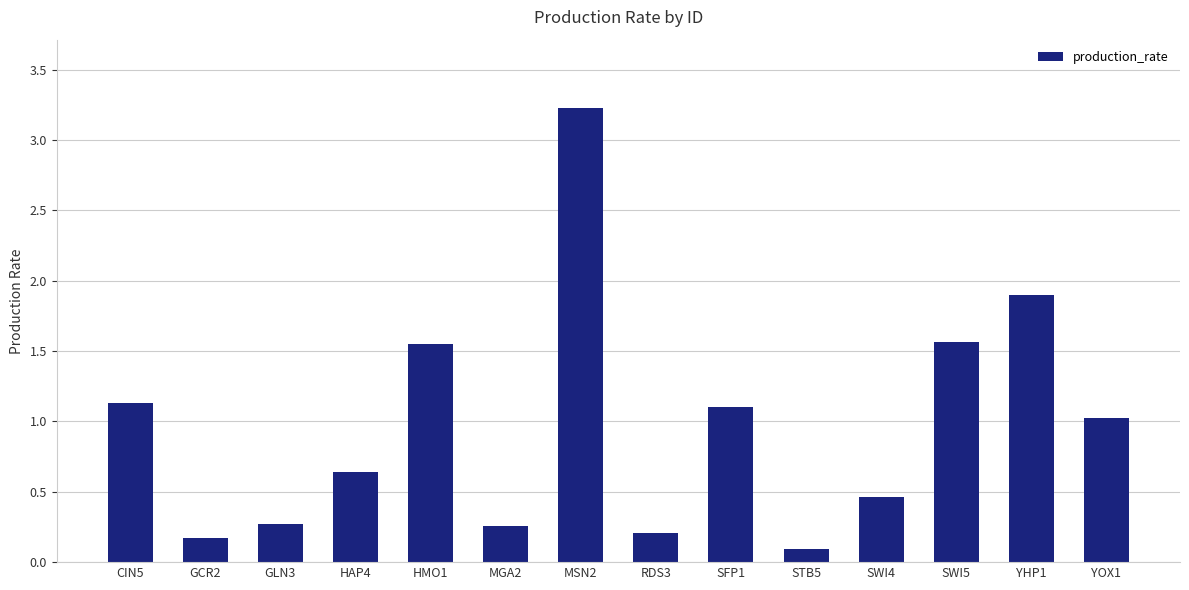

Which category has the lowest value across all series?

STB5